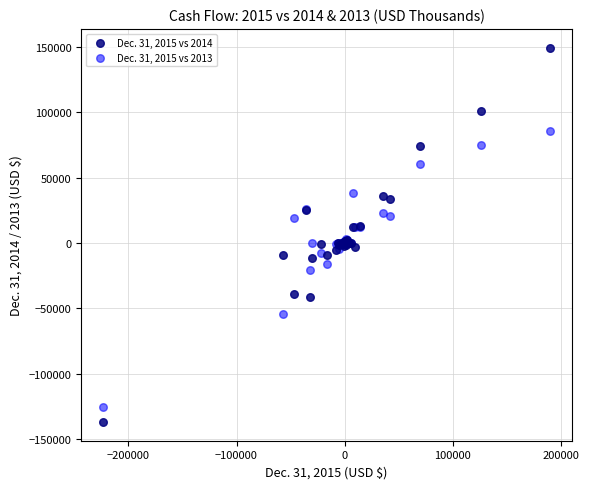

What is the X range (max minus min) for the scatter plot?

412567